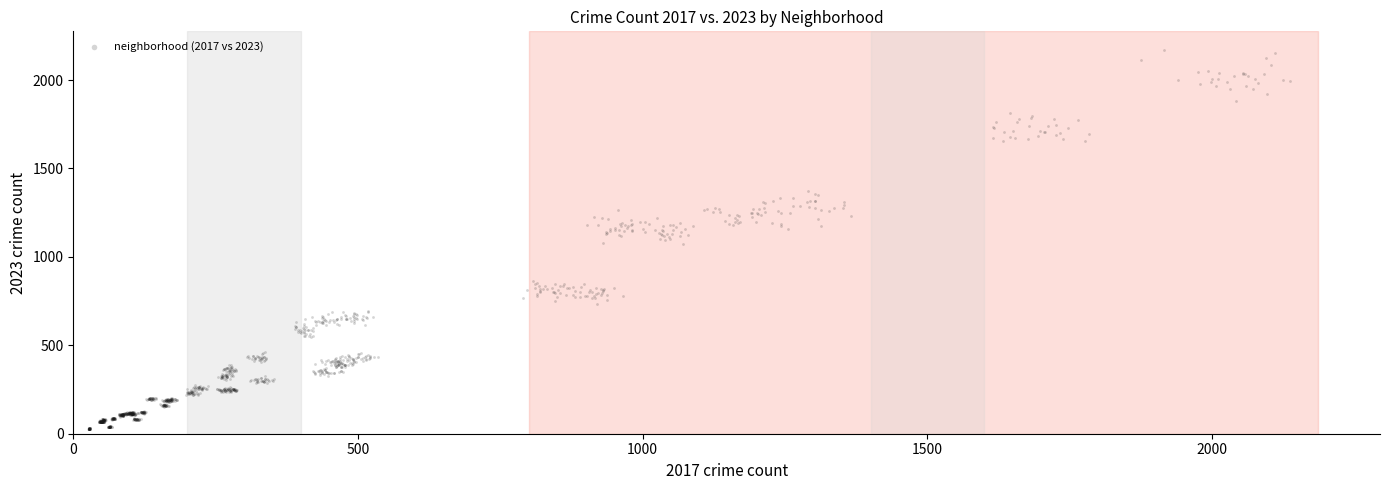

What is the range of Y values (max minus min)?

2141.8